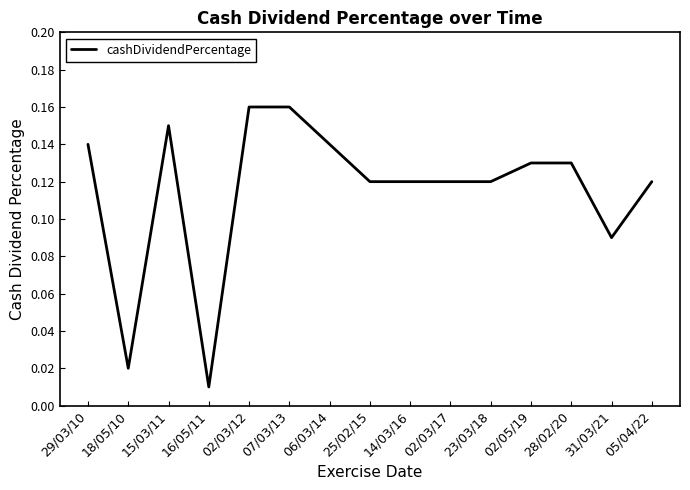

Does the chart display data point markers on the line(s)?

No